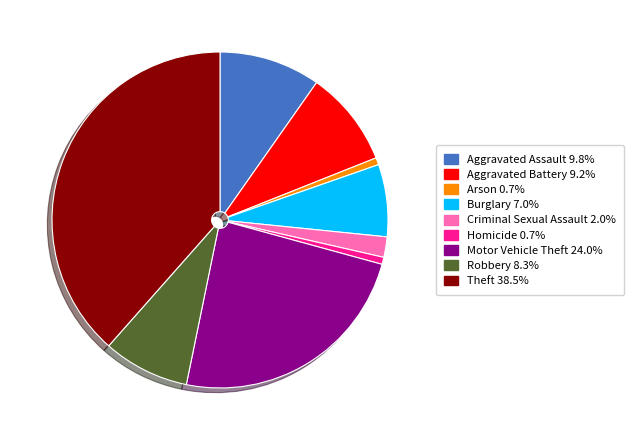

Count the number of slices in the pie.

9